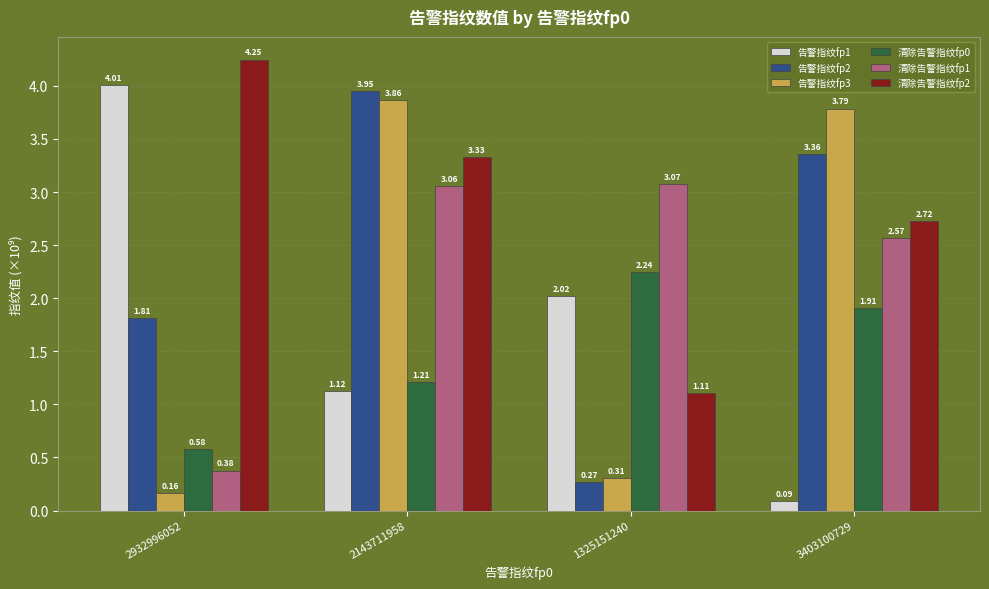

What is the label of the 1st bar from the left?

2932996052